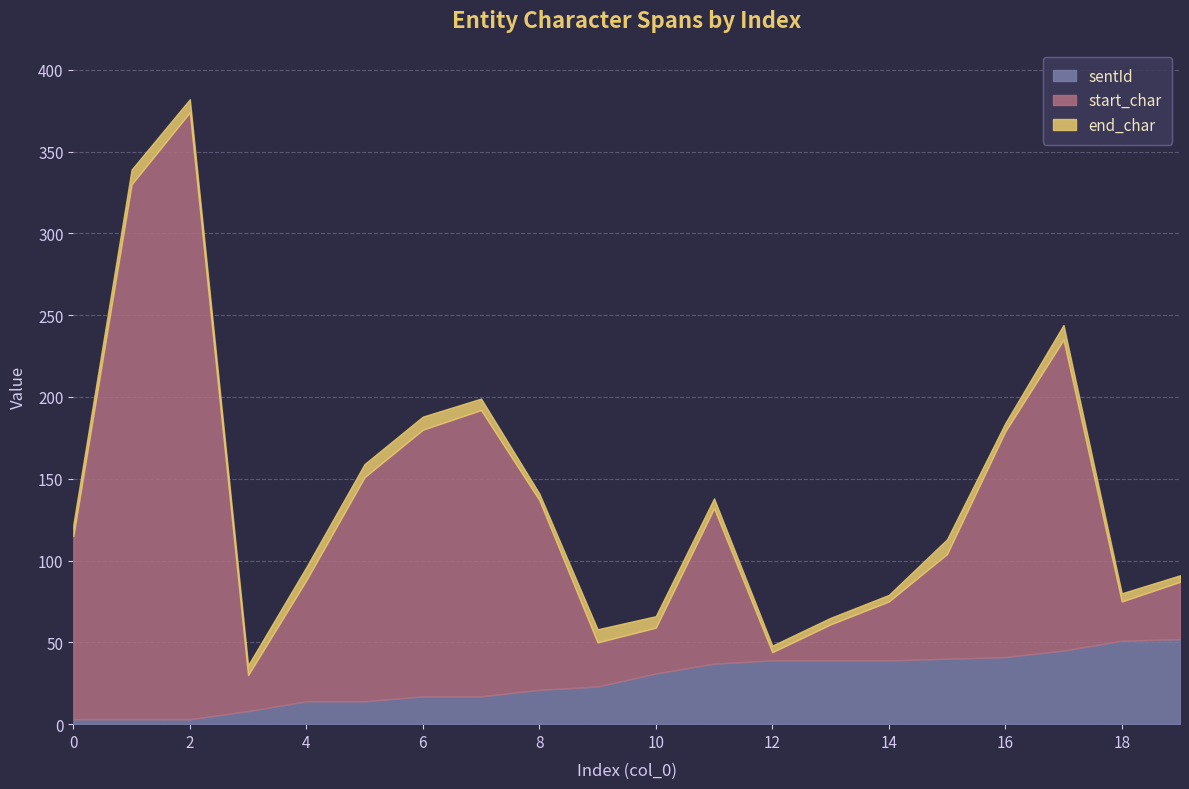

What is the sum of all end_char values?

2828